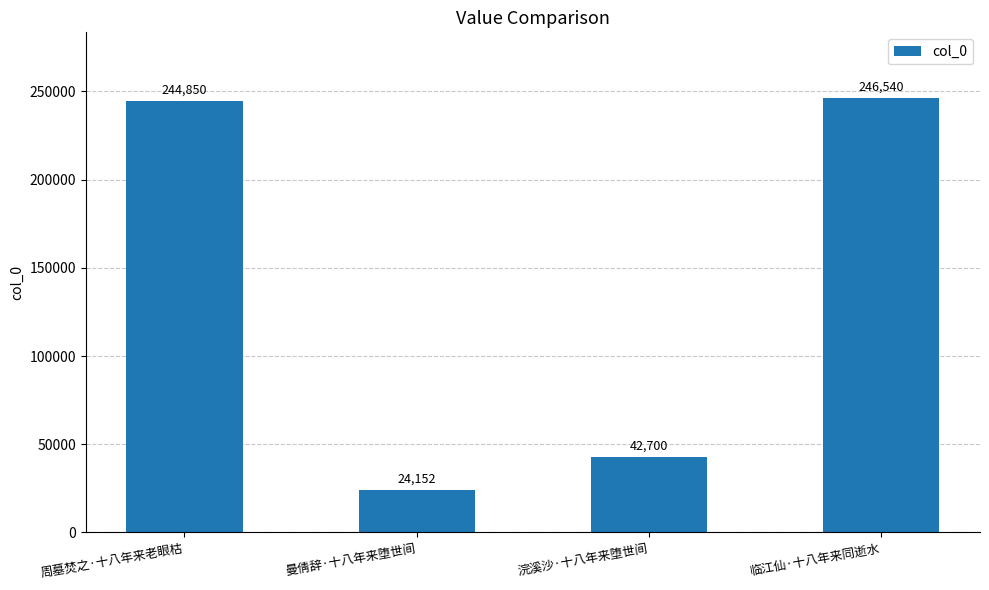

What is the approximate value at 临江仙·十八年来同逝水?

246540